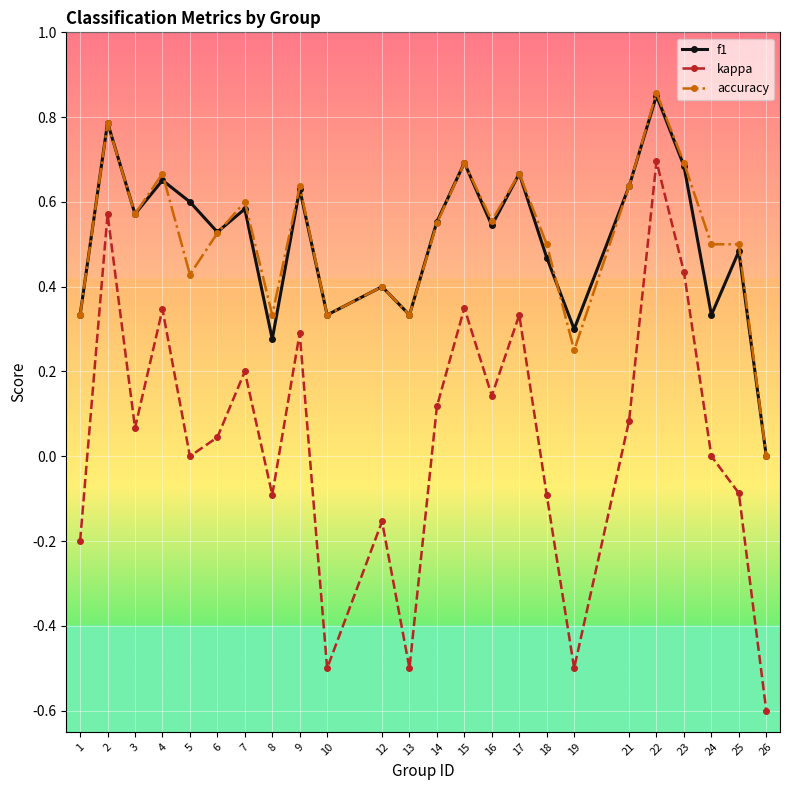

At which category is the sum across all series the highest?

22